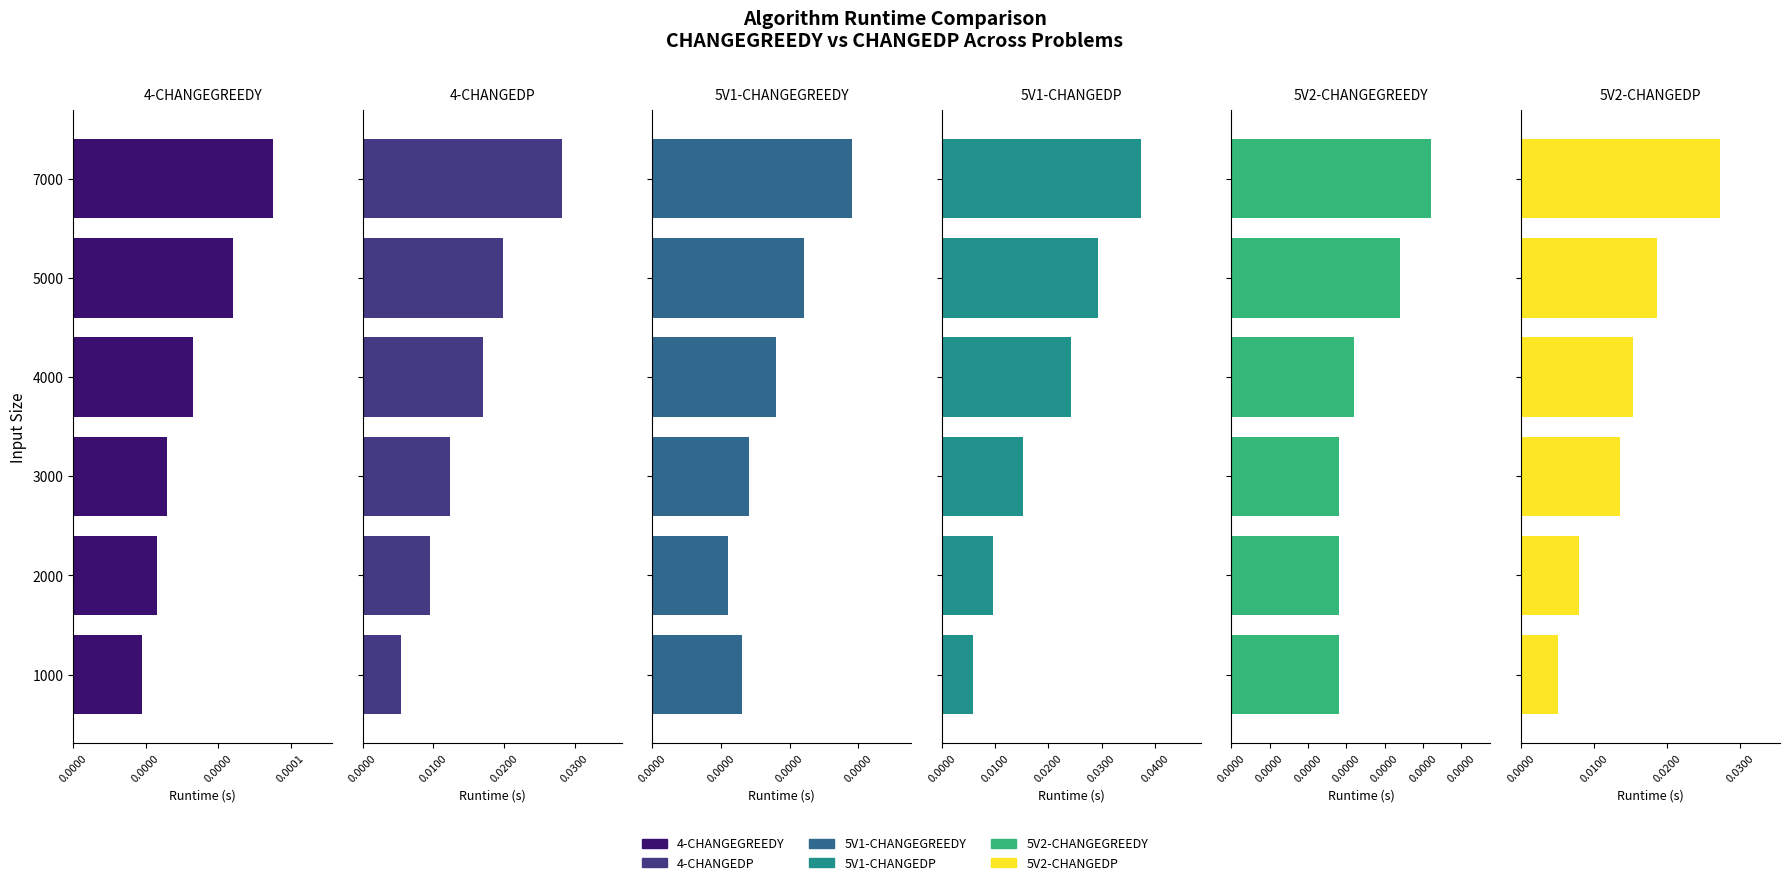

The value of 5V1-CHANGEDP at 1000 is 0.0. True or false?

False